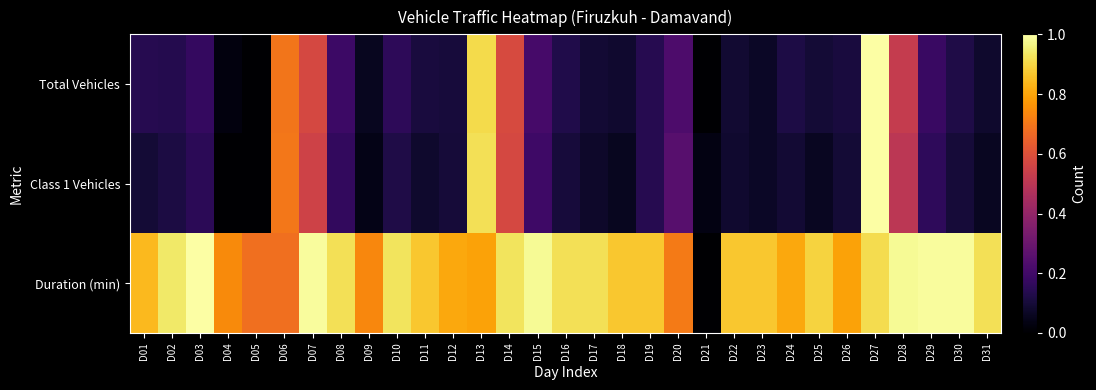

Which series has the largest total across all categories?

Duration (min)